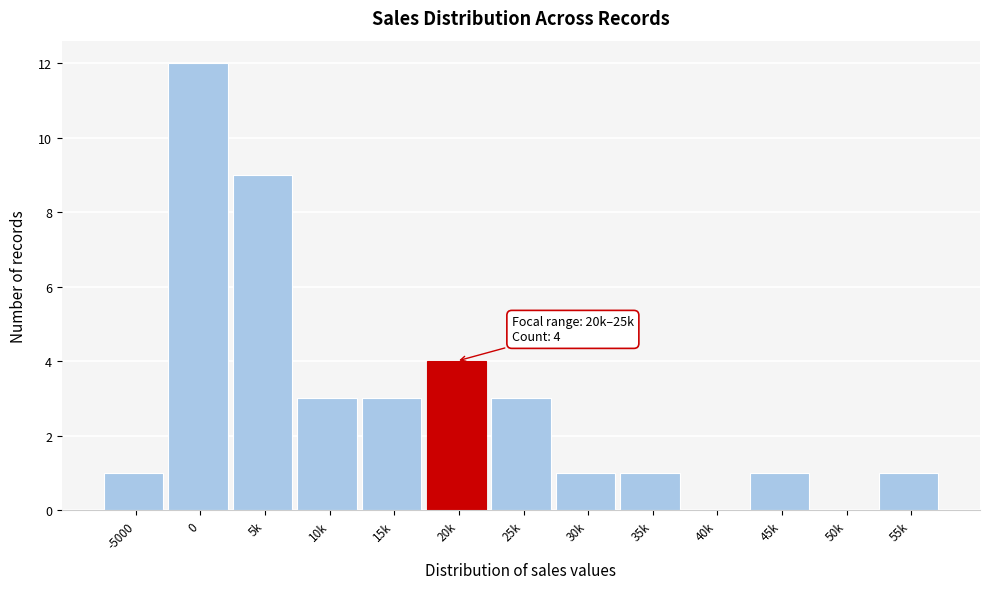

Reading left to right, list all the values displayed in this chart.

-5000=1	0=12	5k=9	10k=3	15k=3	20k=4	25k=3	30k=1	35k=1	40k=0	45k=1	50k=0	55k=1